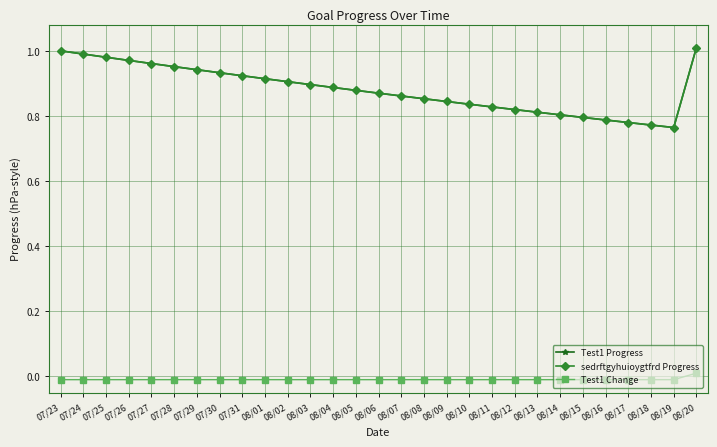

At which category does the chart reach its minimum across all series?

07/23